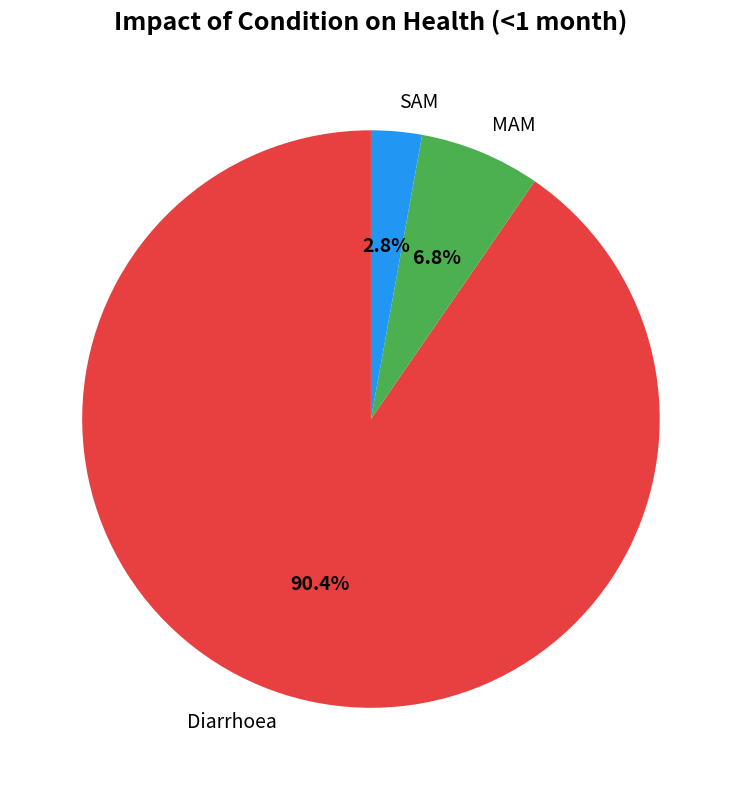

How many segments does this pie chart have?

3